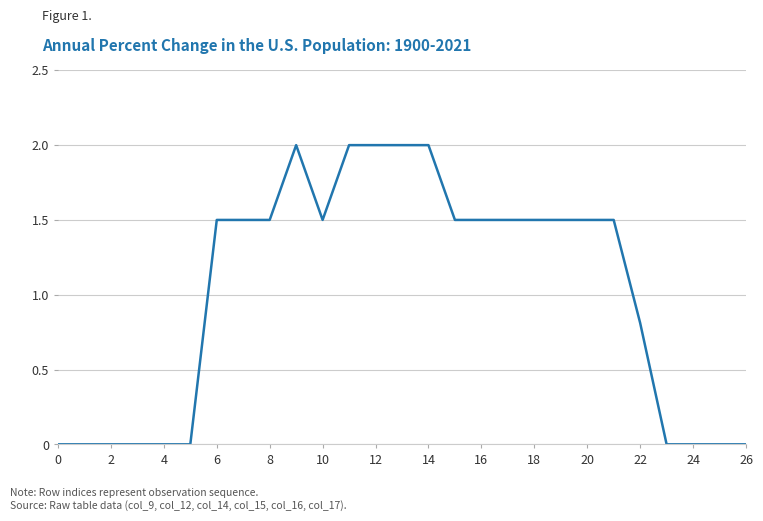

Does the chart have visible grid lines?

Yes